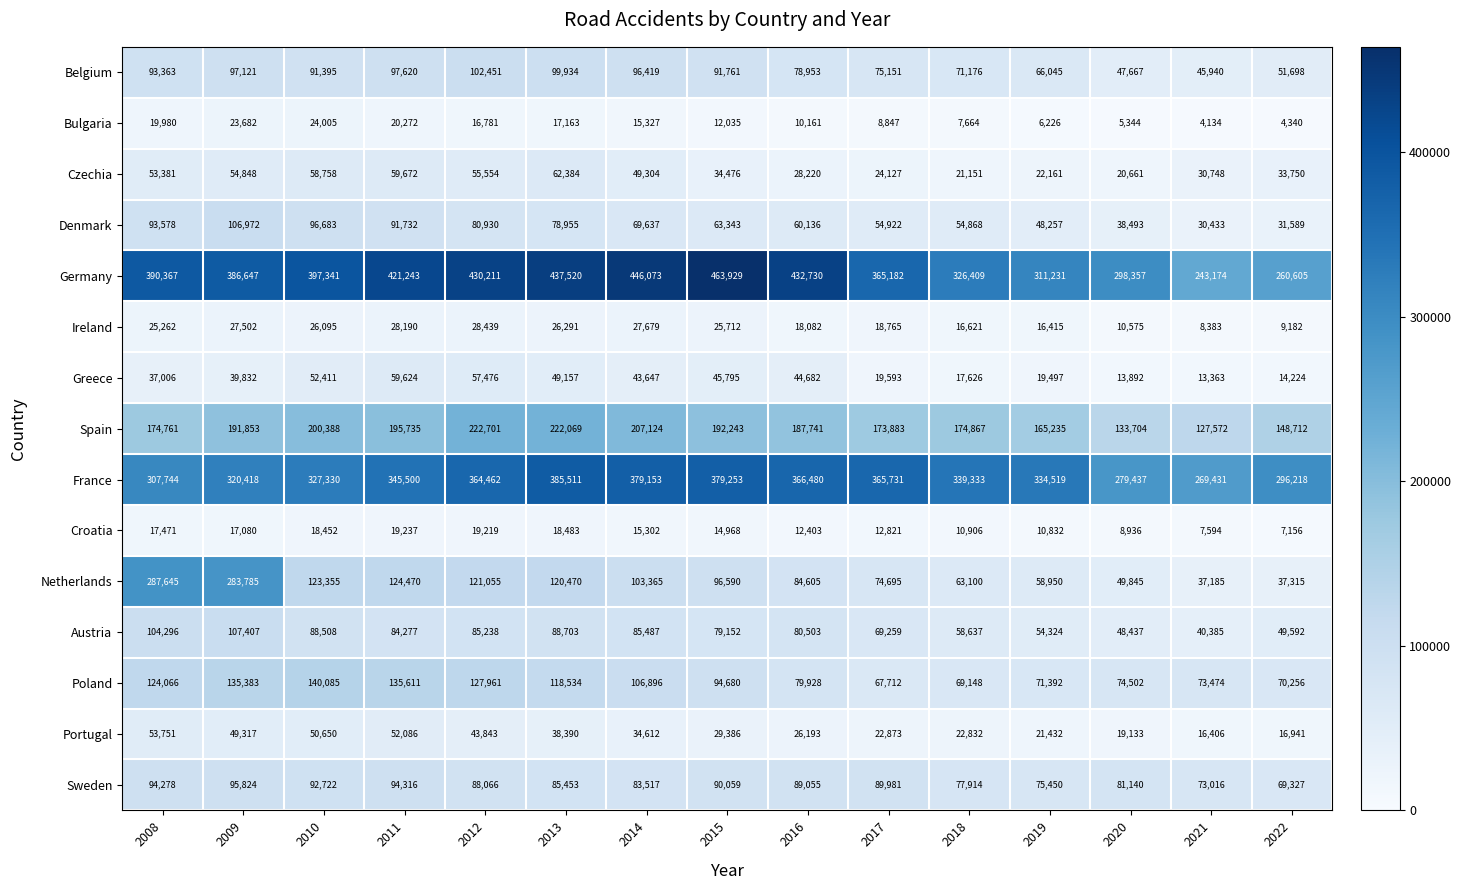

What is the sum of the Denmark values at 2012 and 2009?

187902